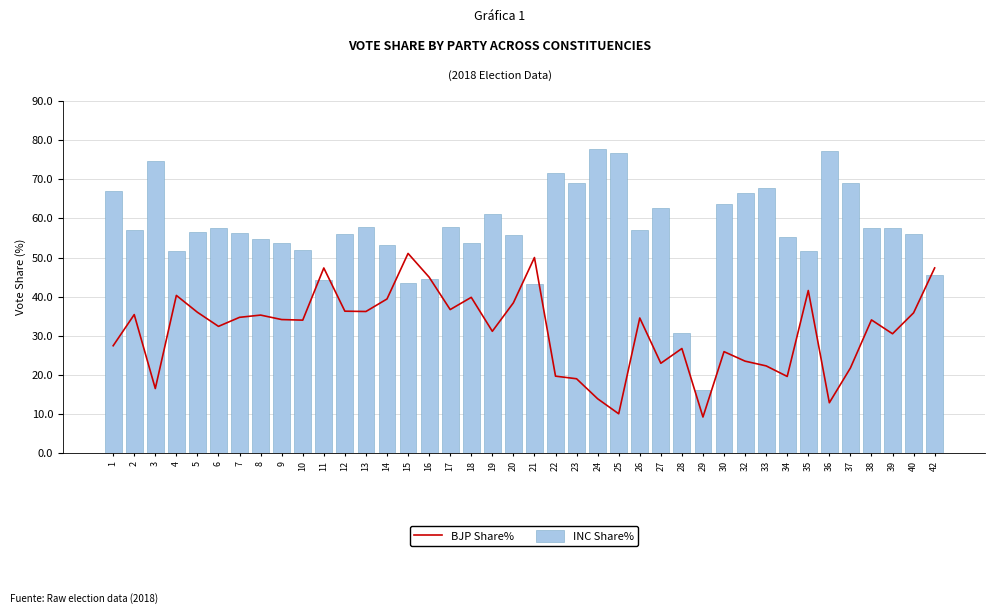

Between 15 and 3, which is larger?

15